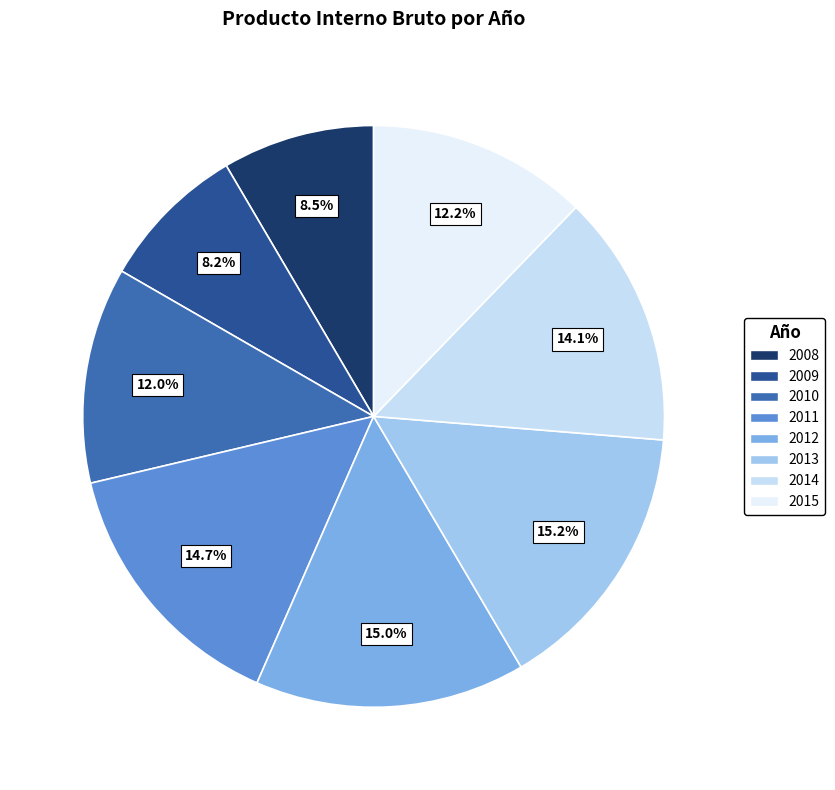

Does any single category account for the majority?

No